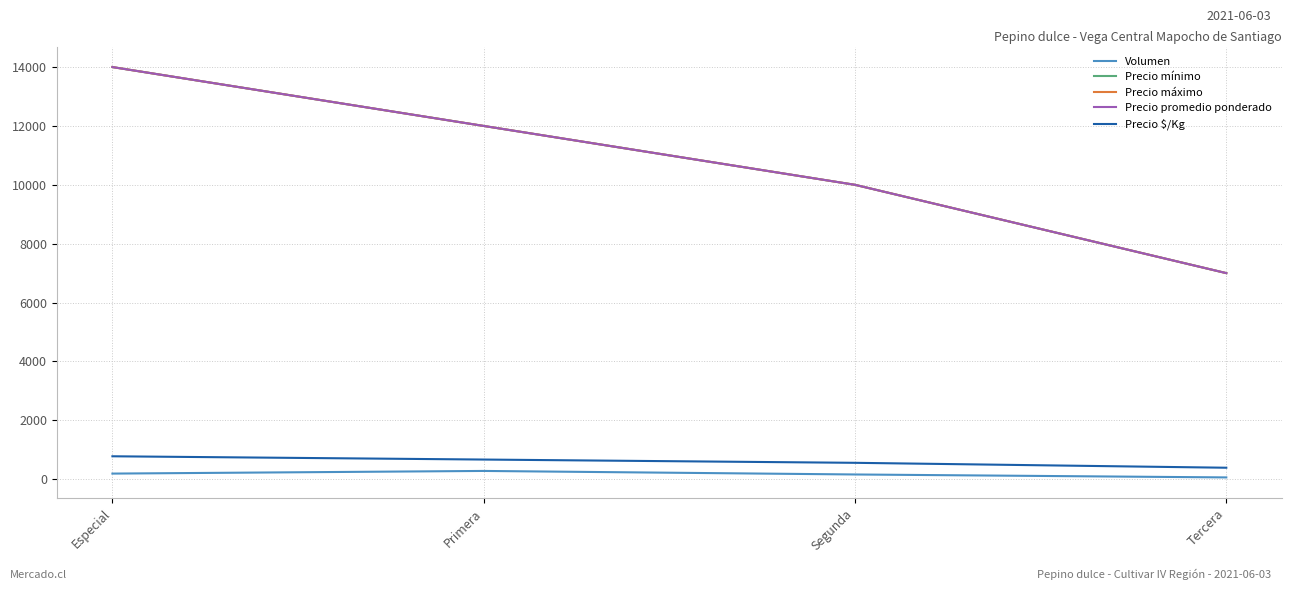

In Volumen, how many points are higher than both neighbors (excluding endpoints)?

1